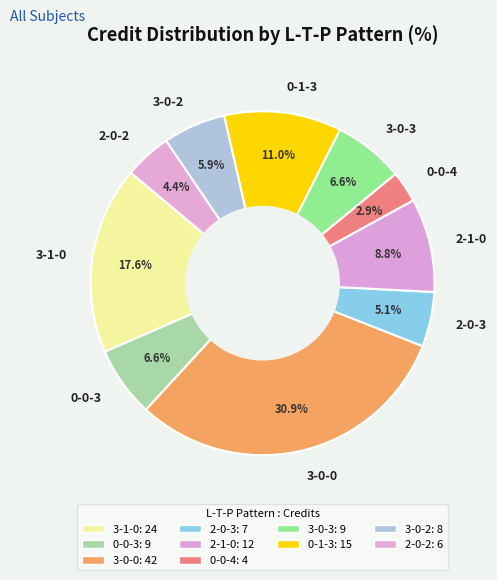

Approximately how many times larger is the value at 2-0-2 compared to 0-0-3?

0.7